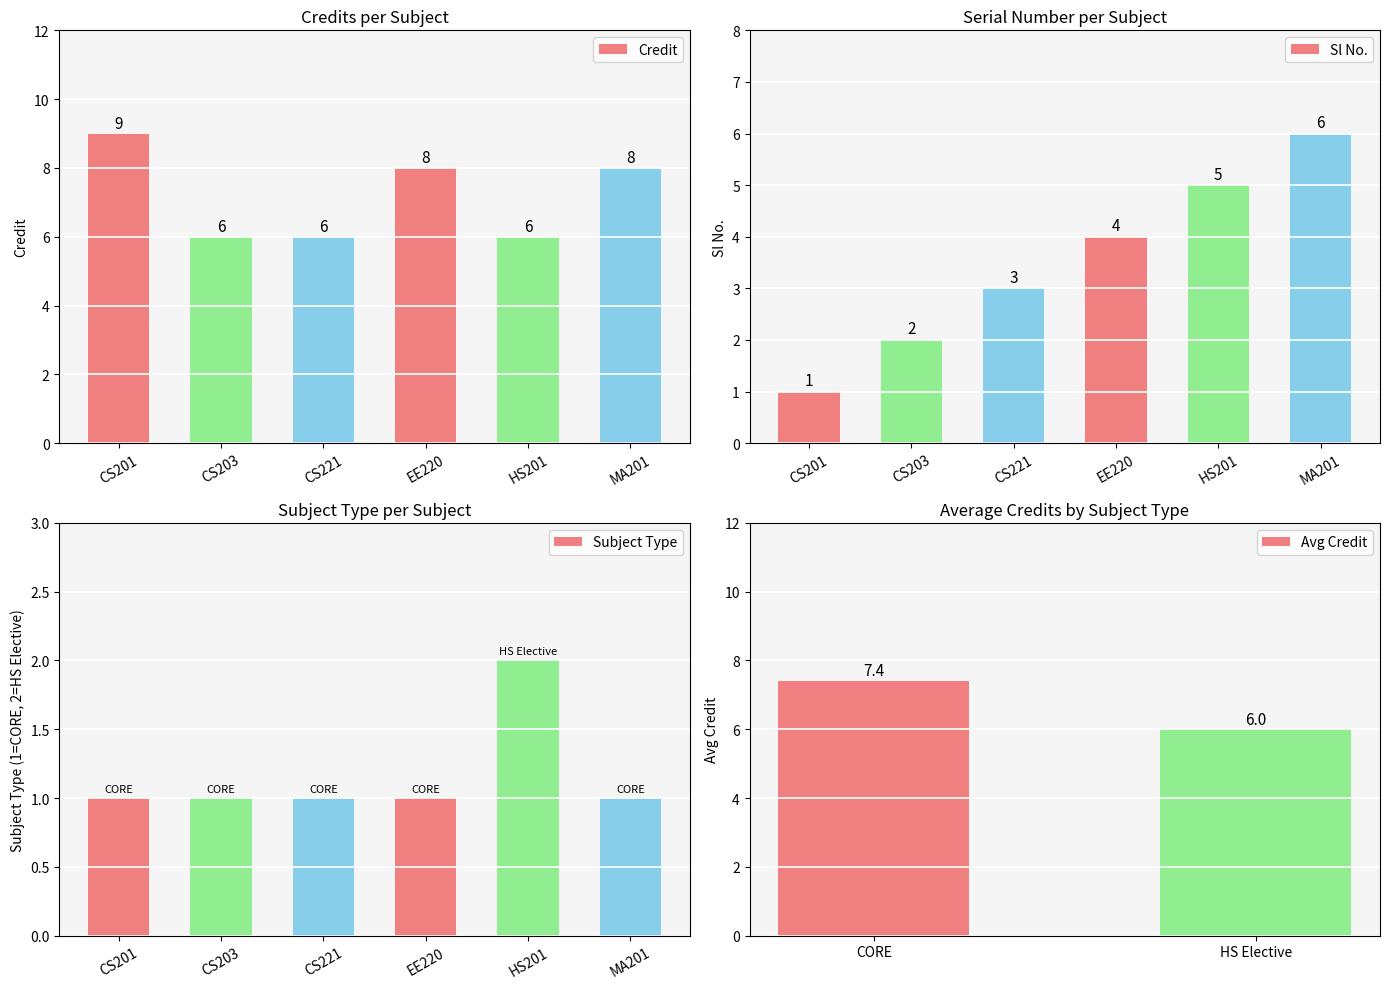

Reading left to right, what are all the values shown in this chart?

9	6	6	8	6	8